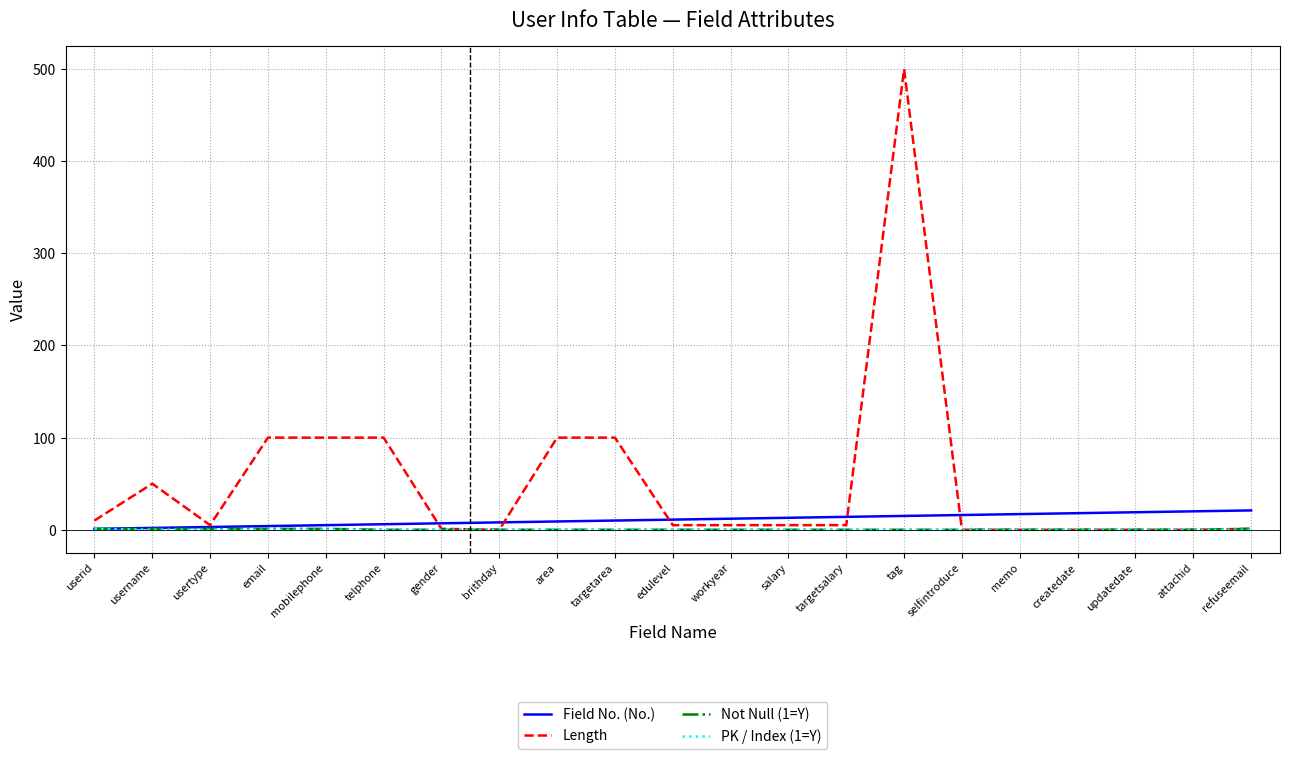

How many distinct data groups are displayed?

4